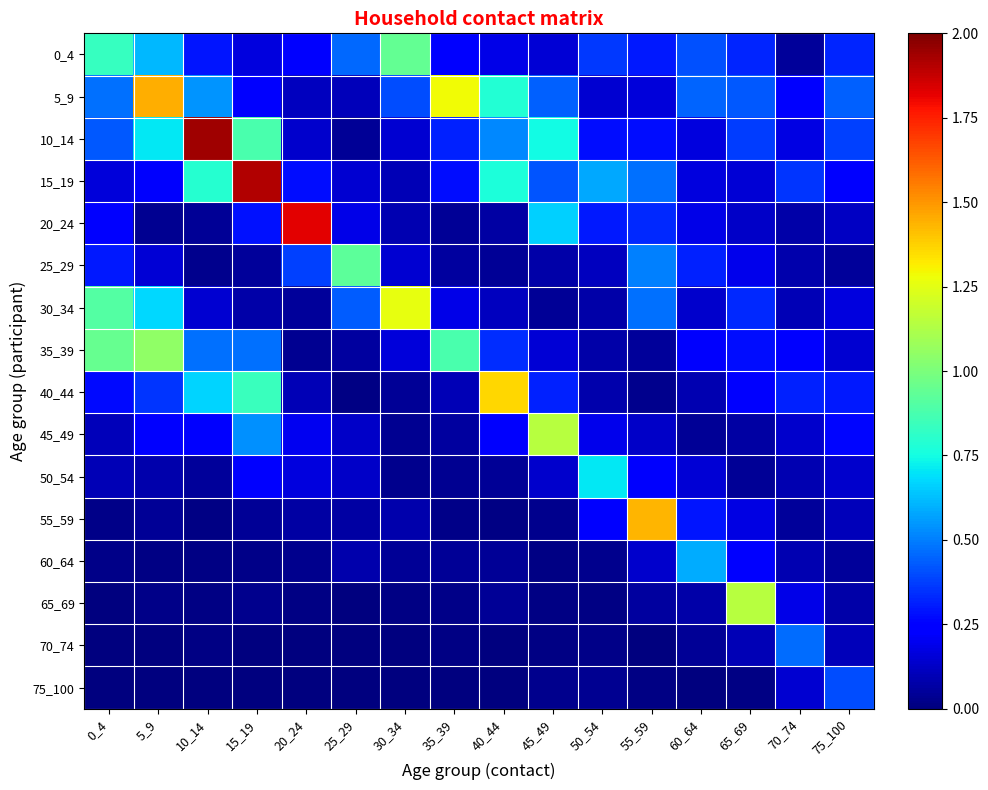

Rank the series by their maximum value, from highest to lowest.

10_14, 15_19, 20_24, 5_9, 55_59, 40_44, 30_34, 45_49, 65_69, 35_39, 0_4, 25_29, 50_54, 60_64, 70_74, 75_100